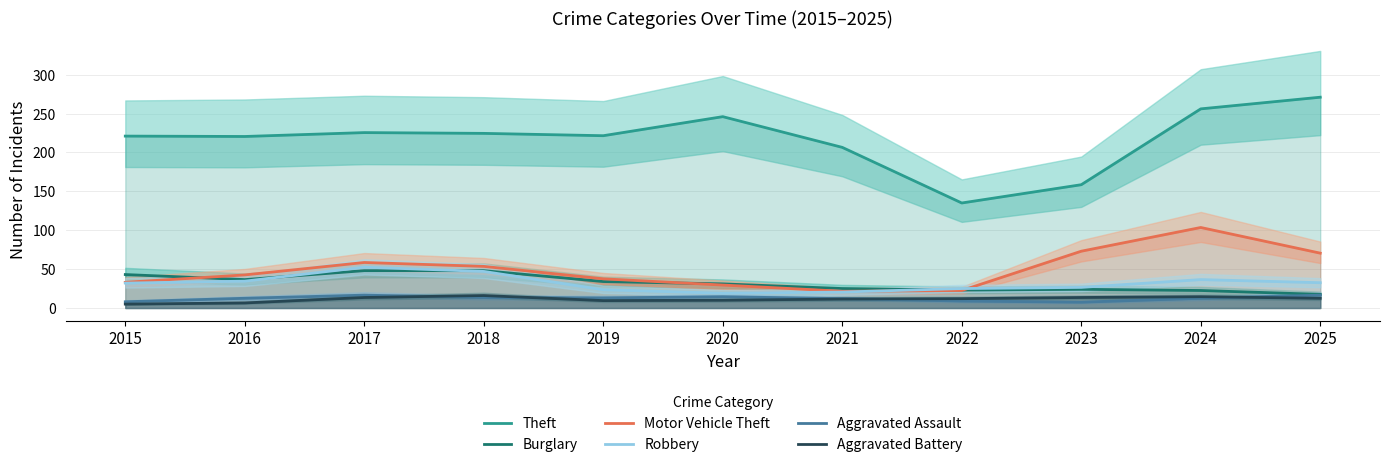

What is the maximum value shown in the chart?

271.0